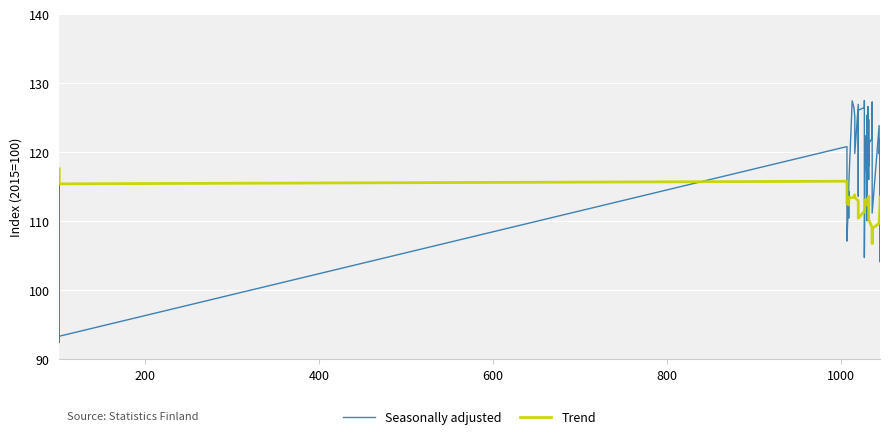

Is it true that Seasonally adjusted equals 205.5 at 20?

False